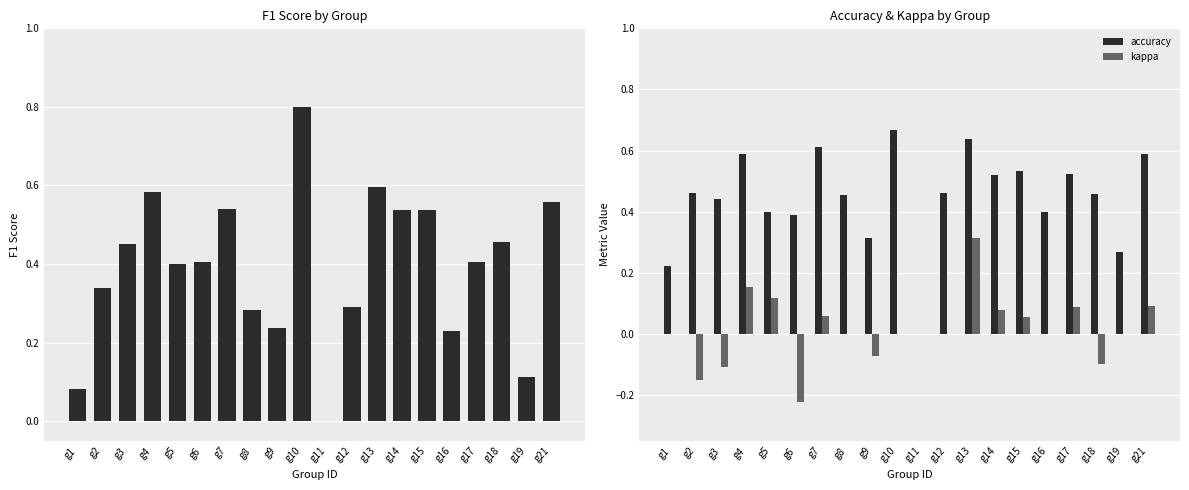

How many categories are shown in the chart?

20